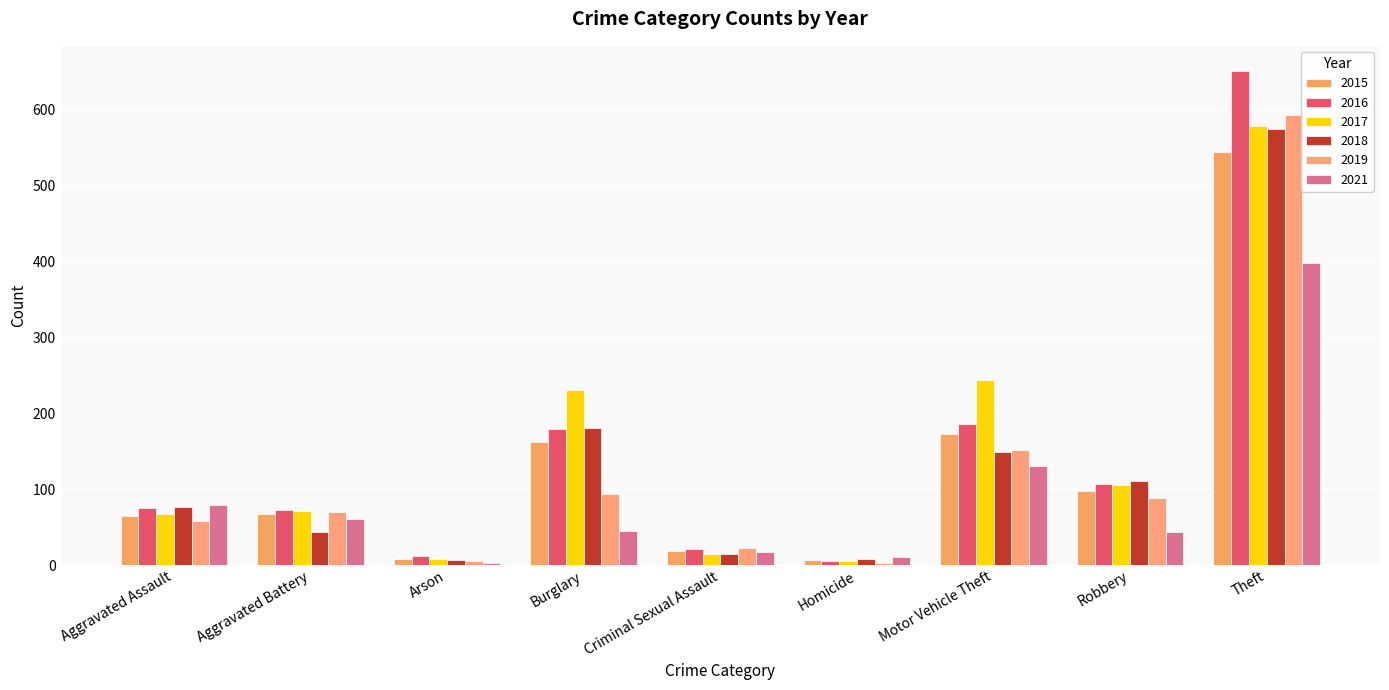

What is the total value across all series at Arson?

42